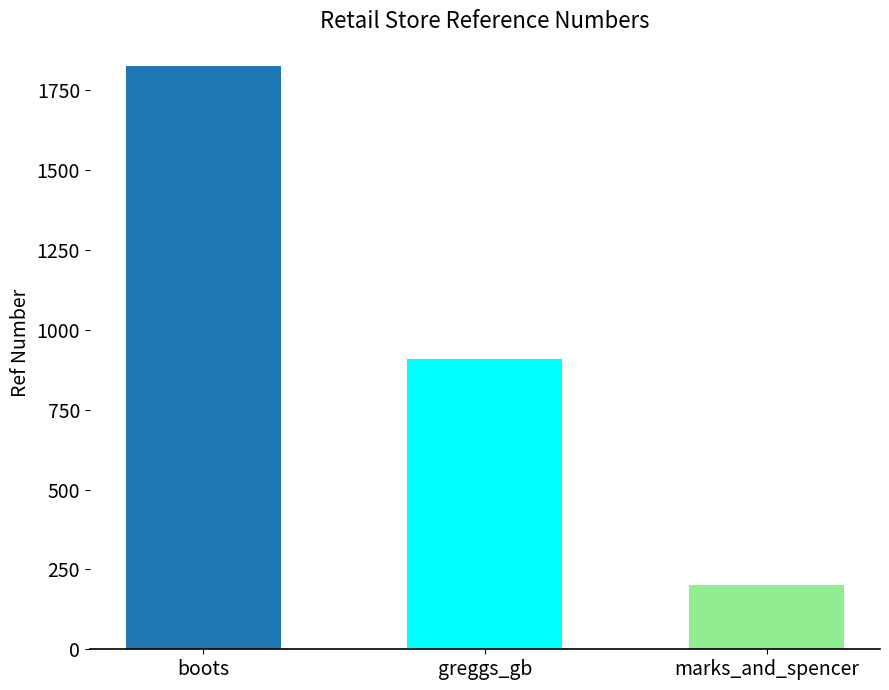

The value at greggs_gb is 1519. True or false?

False